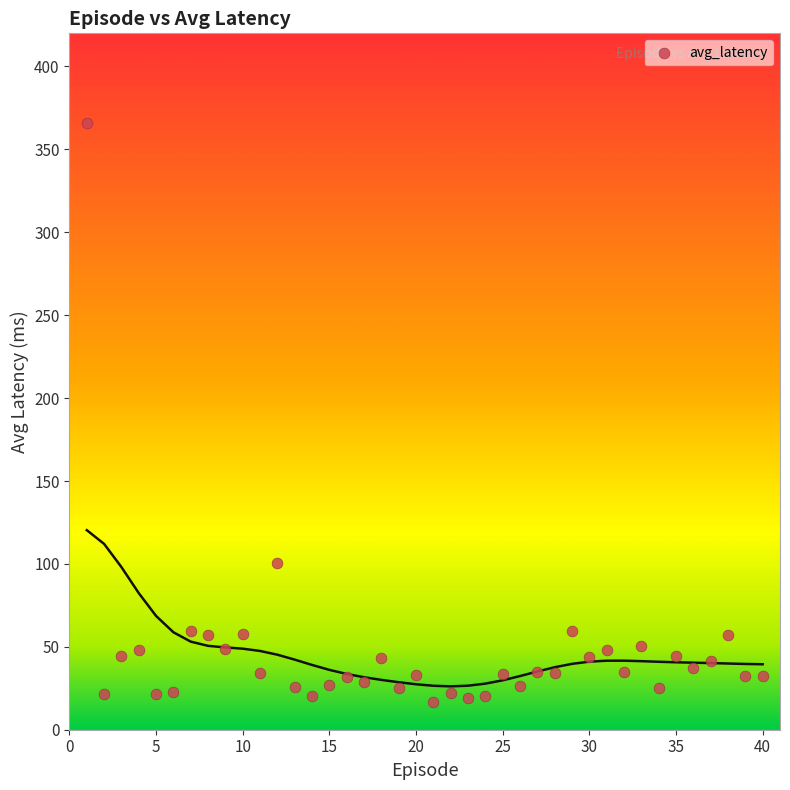

What Y value in the scatter plot is closest to 191?

100.4